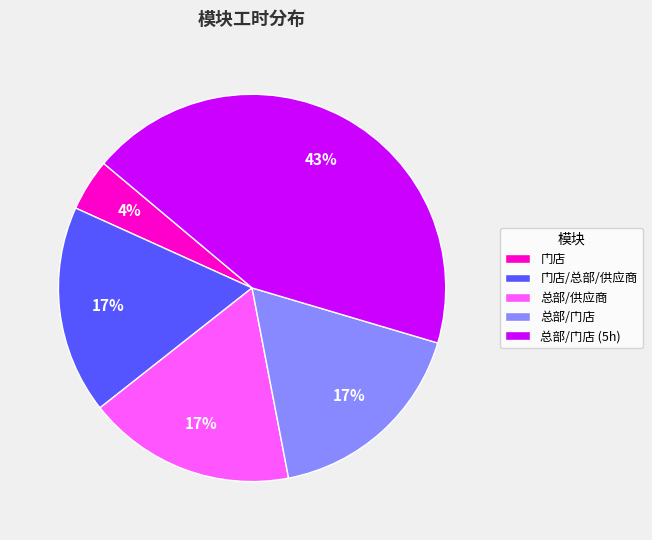

Which category has the biggest portion of the pie?

总部/门店 (5h)